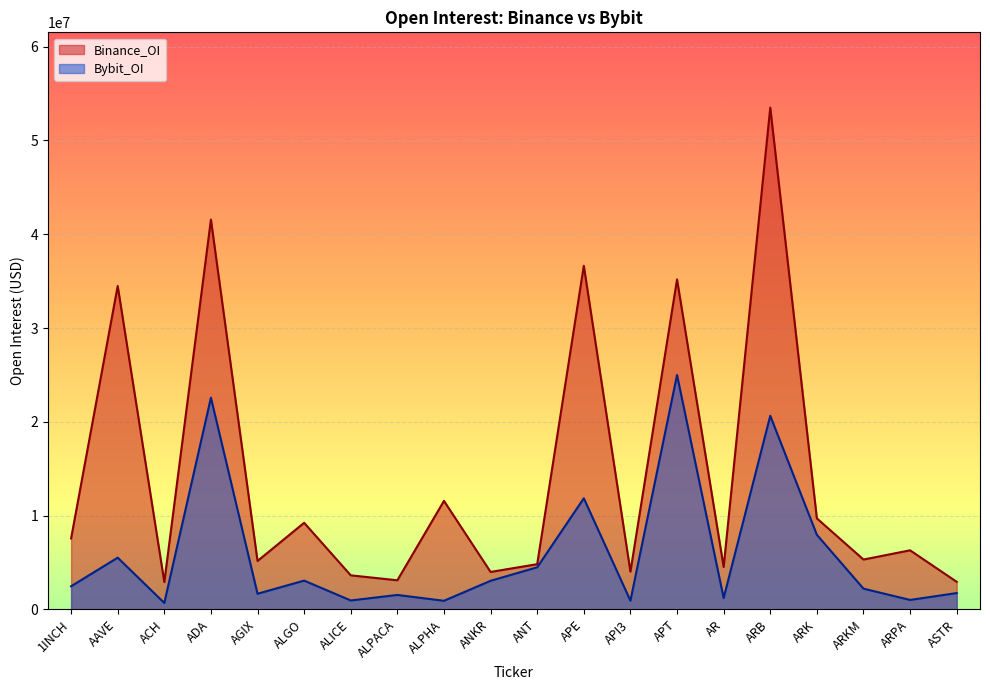

At API3, list the series in order from largest to smallest.

Binance_OI, Bybit_OI